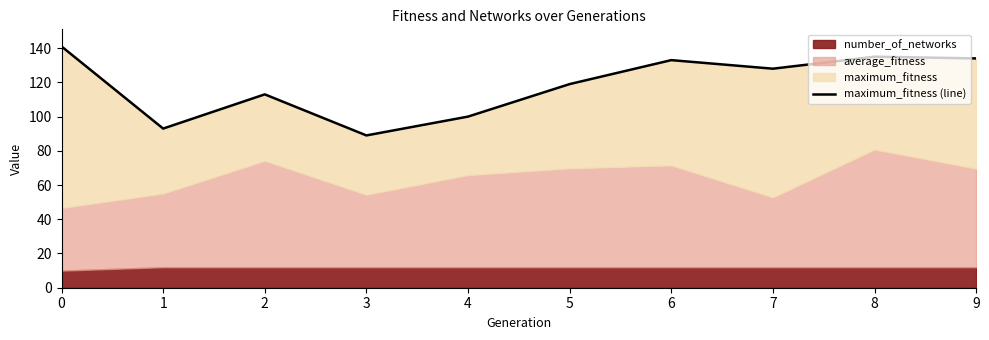

What is the value of the 7th point from the left?

133